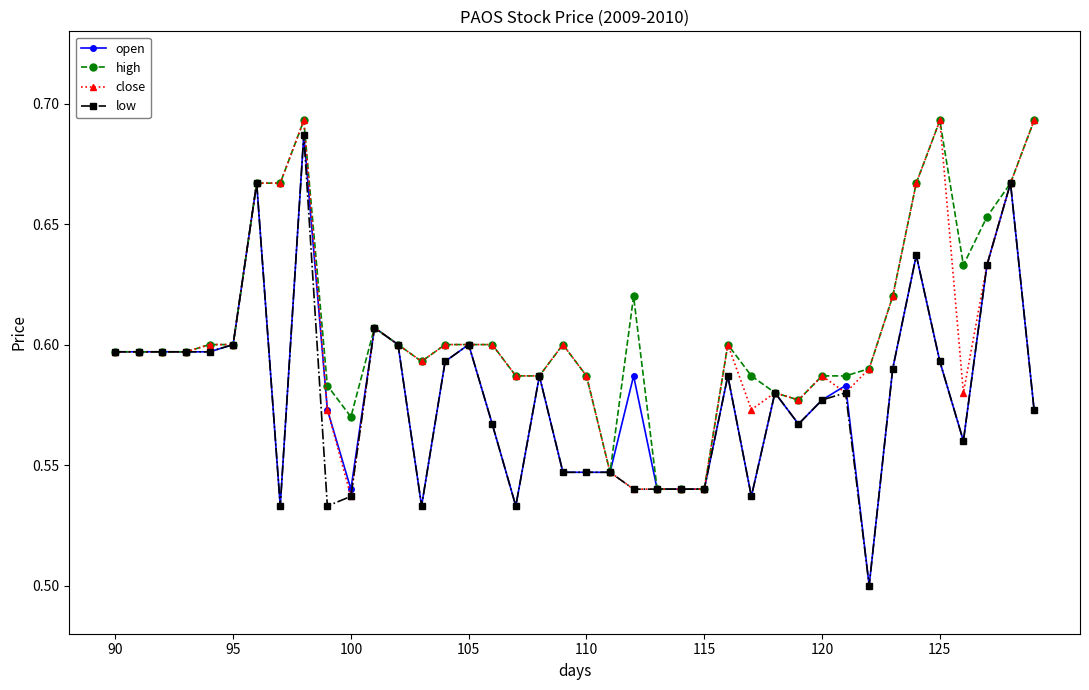

Count the low values in the range 0 to 1.

40